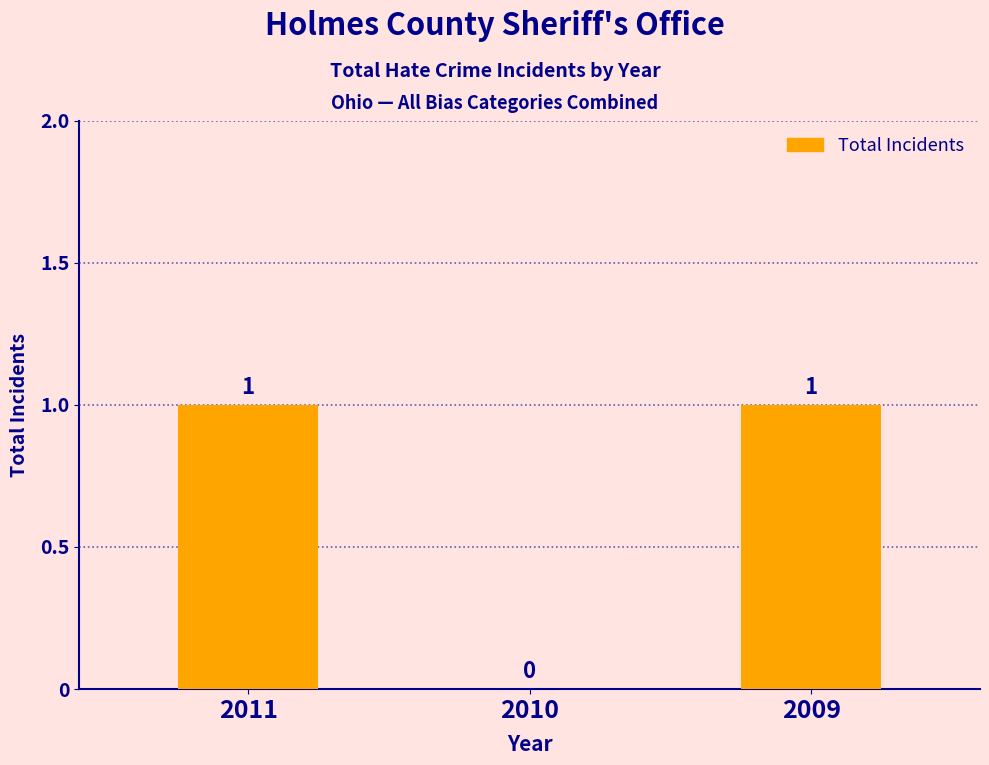

Which has a higher value, 2010 or 2011?

2011